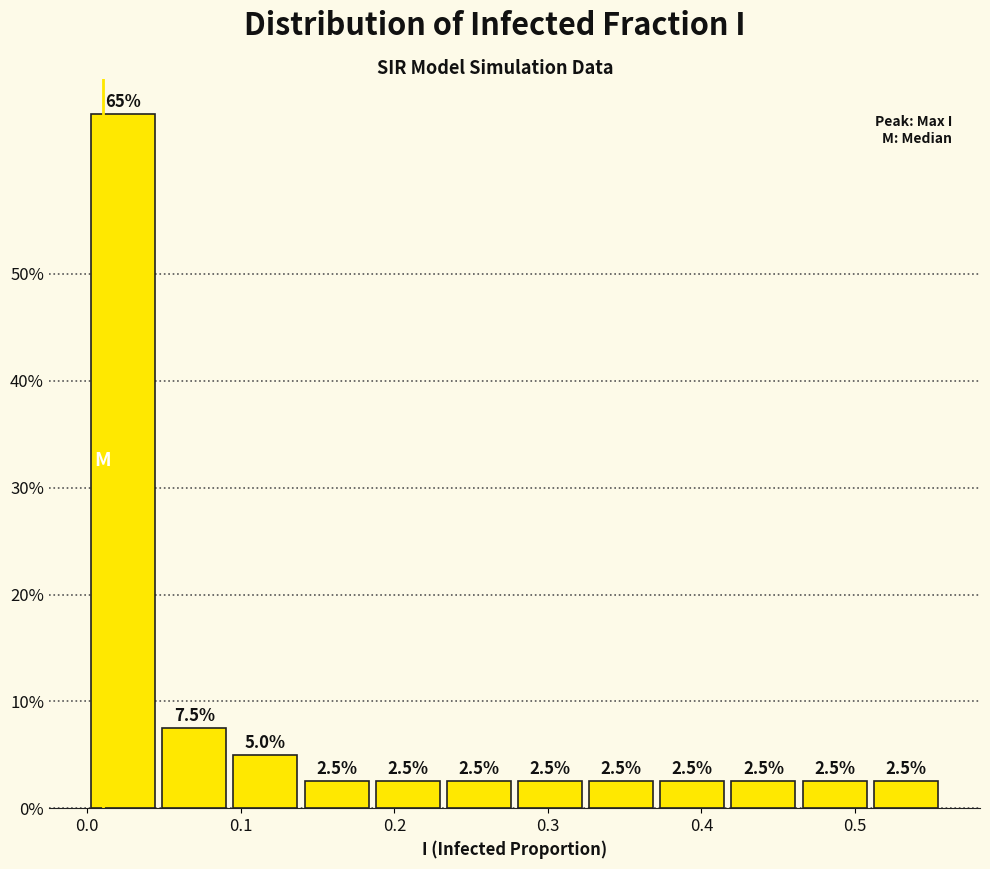

Reading left to right, transcribe this chart: for each bar, give the range it covers on the x-axis and its height. The bar edges are not printed on the chart, so give them approximately, as read against the axis.

0.00 to 0.05: 65.0
0.05 to 0.09: 7.5
0.09 to 0.14: 5.0
0.14 to 0.19: 2.5
0.19 to 0.23: 2.5
0.23 to 0.28: 2.5
0.28 to 0.32: 2.5
0.32 to 0.37: 2.5
0.37 to 0.42: 2.5
0.42 to 0.46: 2.5
0.46 to 0.51: 2.5
0.51 to 0.56: 2.5